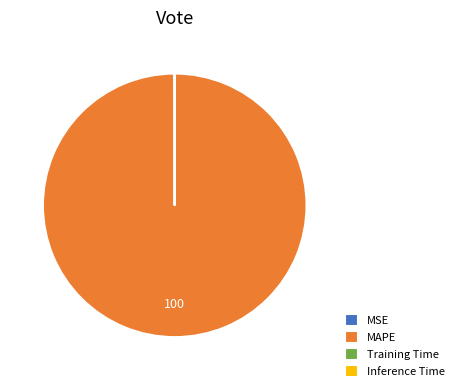

Which category accounts for the majority?

MAPE